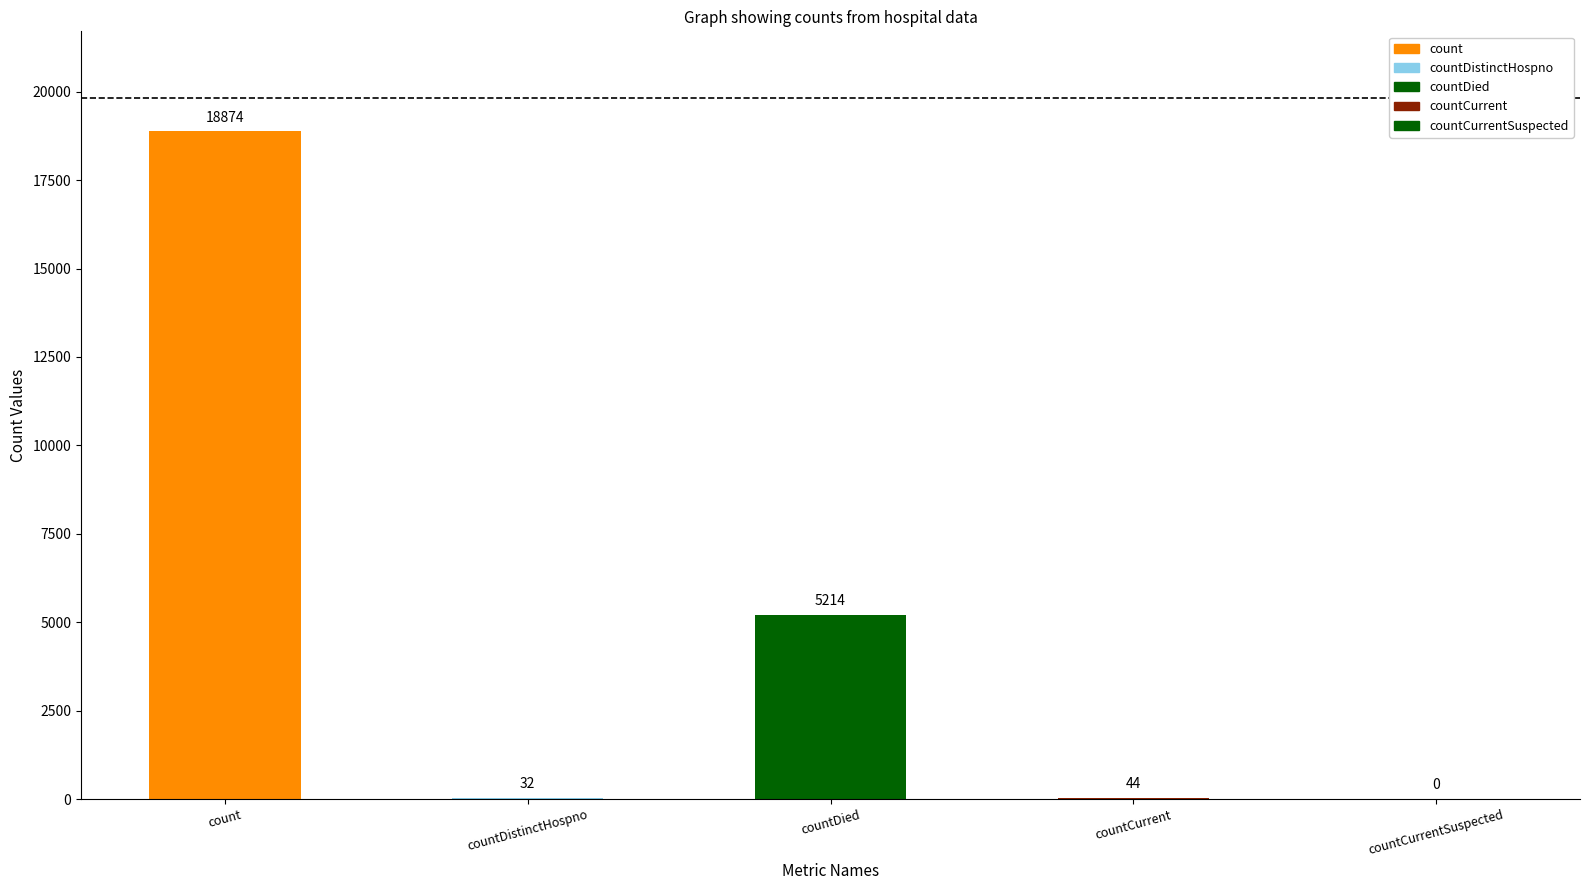

What is the ratio of the value at count to the value at countDied?

3.6